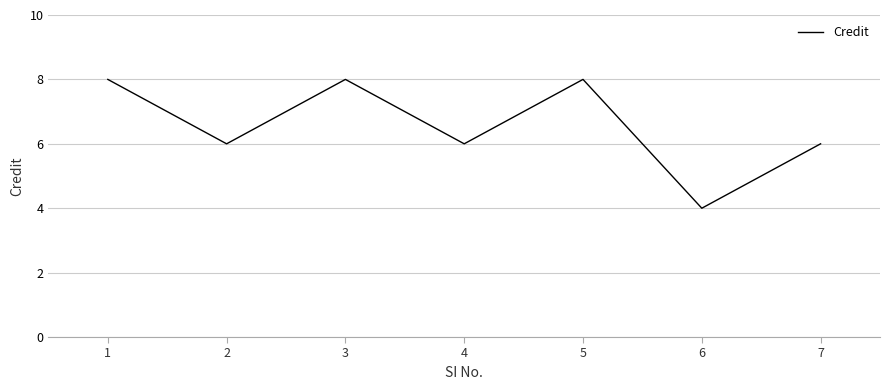

What is the smallest value displayed?

4